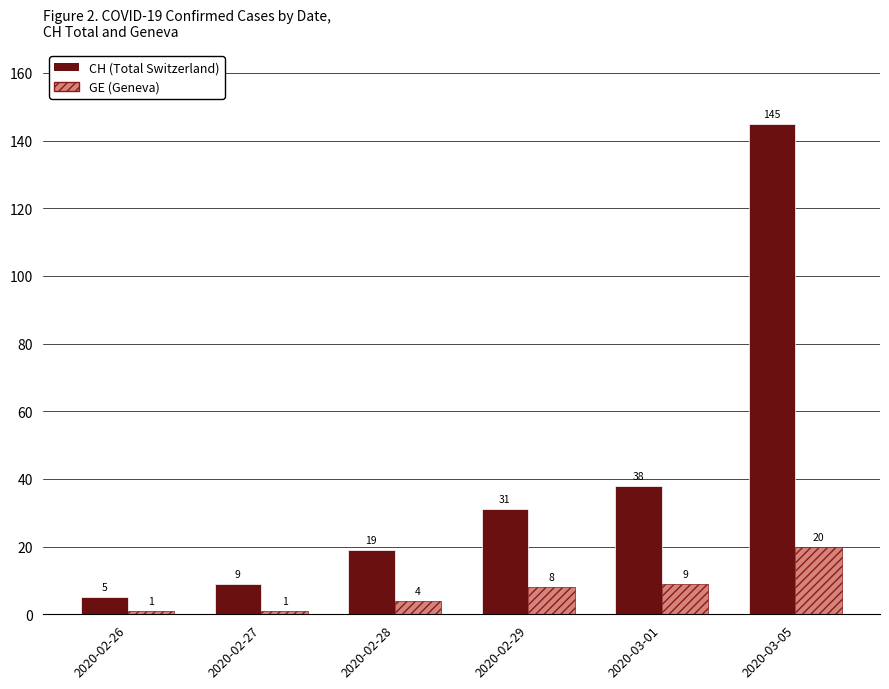

How many bars are there in each group?

2